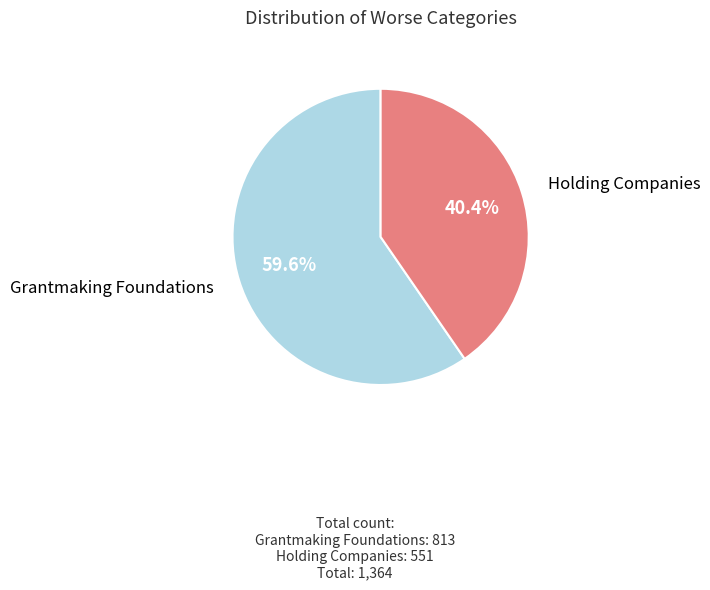

Is there a majority slice in this chart?

Yes